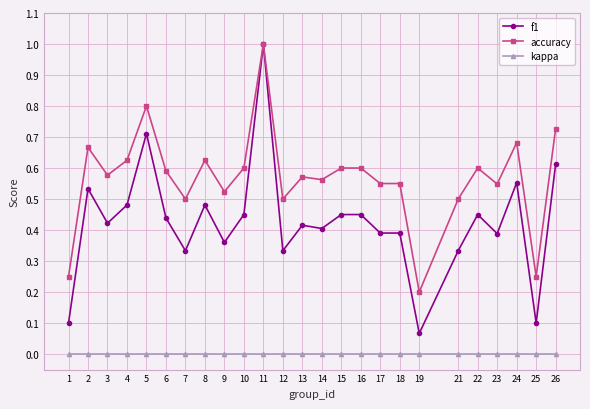

Between 5 and 18, which series saw the biggest shift?

f1